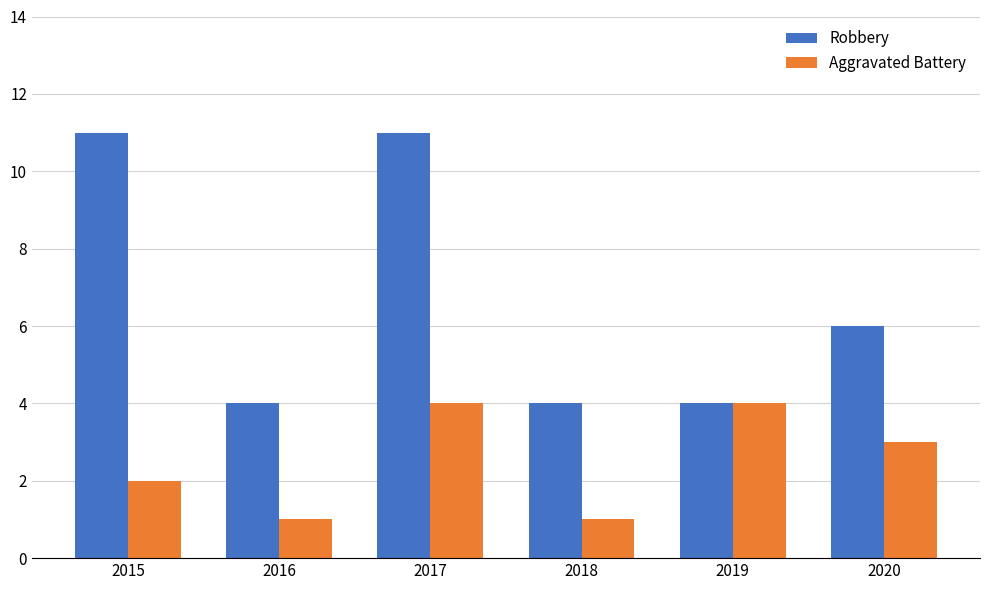

The Robbery series shows 6 at 2020. True or false?

True